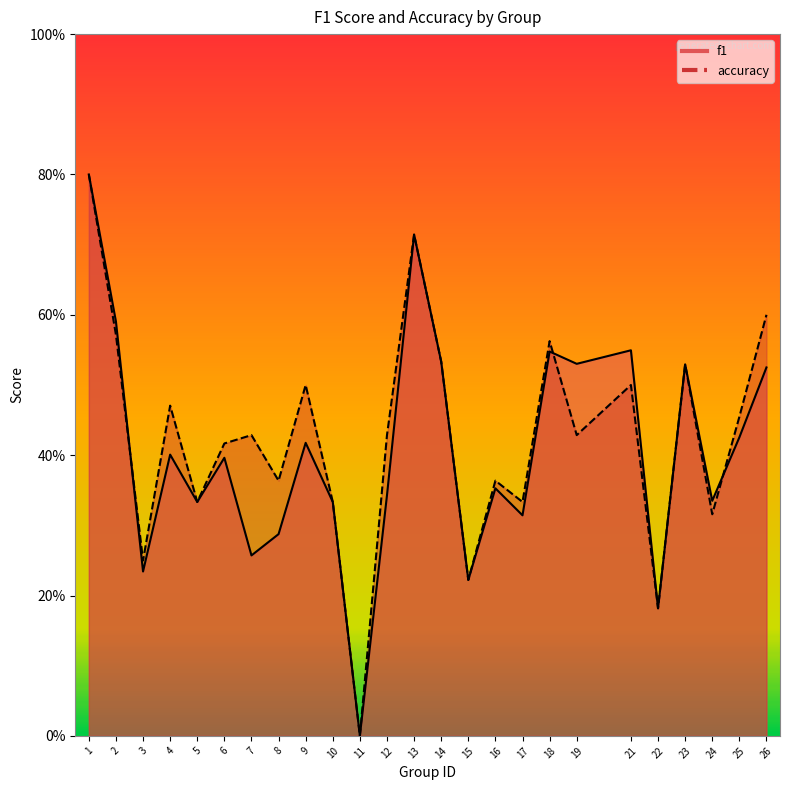

Is the value of accuracy at 26 greater than the value of f1 at 22?

Yes